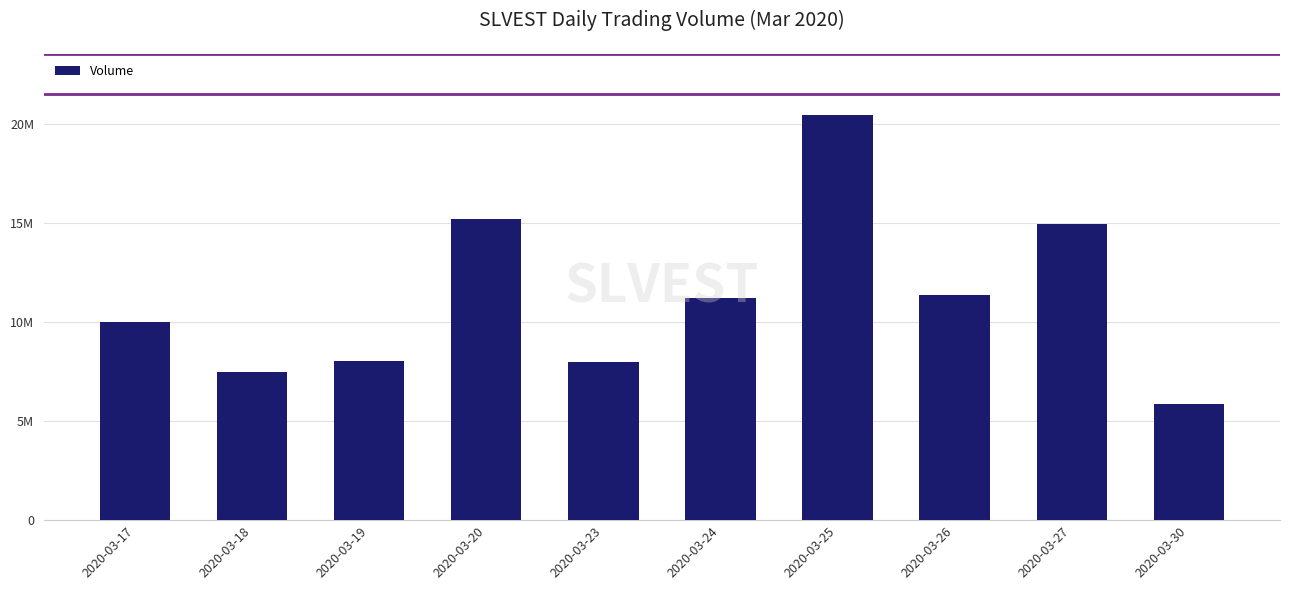

Does the chart contain any negative values?

No